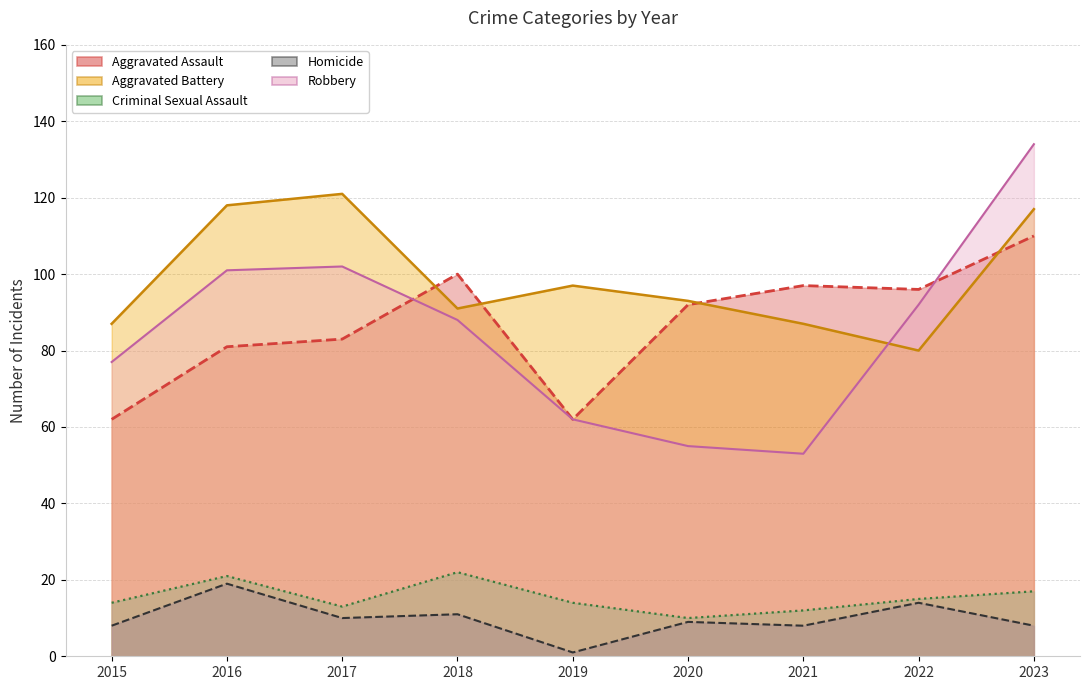

What are all the series names shown in the legend?

Aggravated Assault, Aggravated Battery, Criminal Sexual Assault, Homicide, Robbery